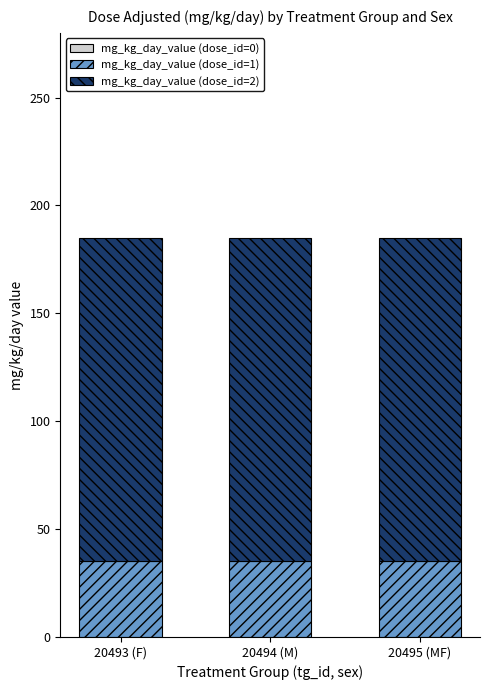

What is the minimum value for mg_kg_day_value (dose_id=1)?

35